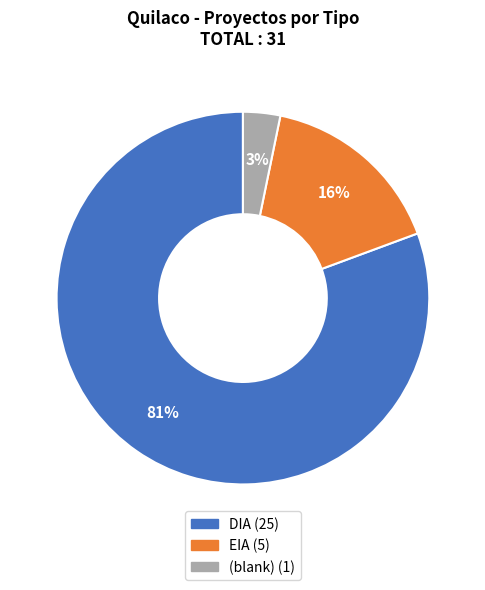

Is there a majority slice in this chart?

Yes